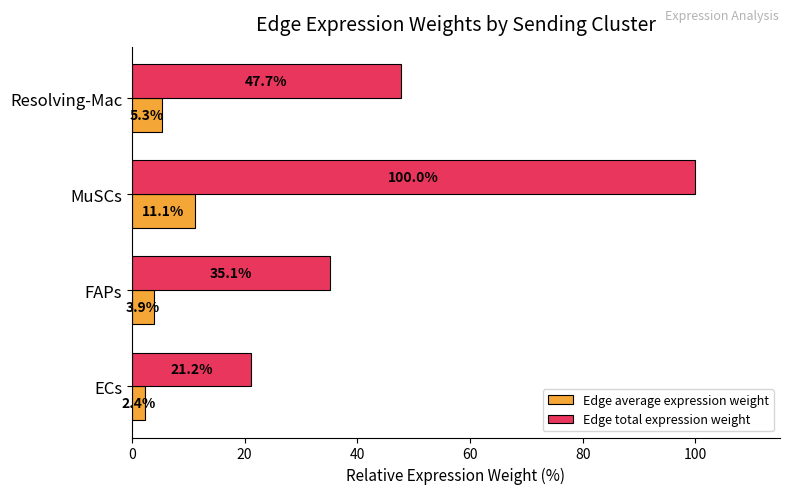

True or false: Edge average expression weight has a value of 11.1 at MuSCs.

True